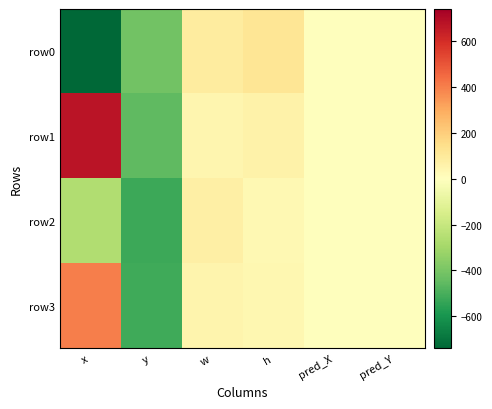

Rank the series by their average value, from highest to lowest.

row1, row3, row2, row0